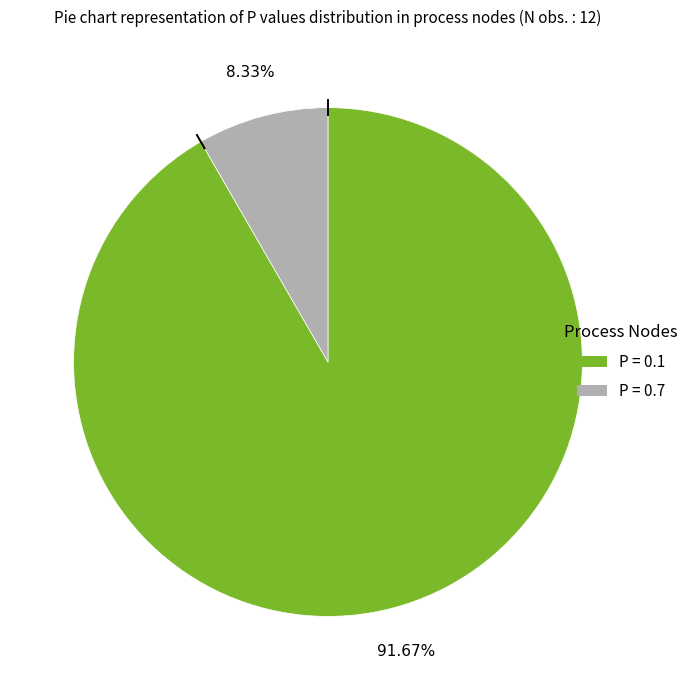

Does any single category account for the majority?

Yes